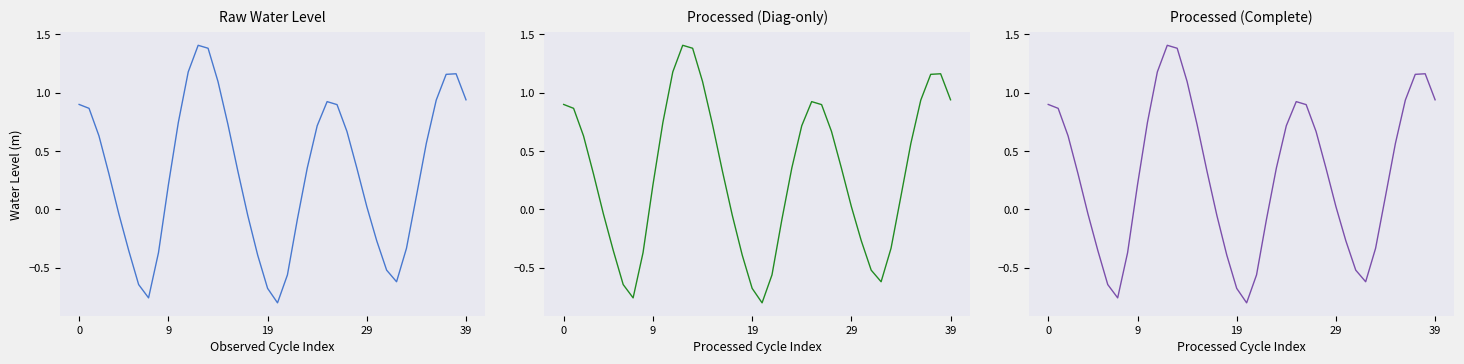

The value at 23 is 0.4. True or false?

True